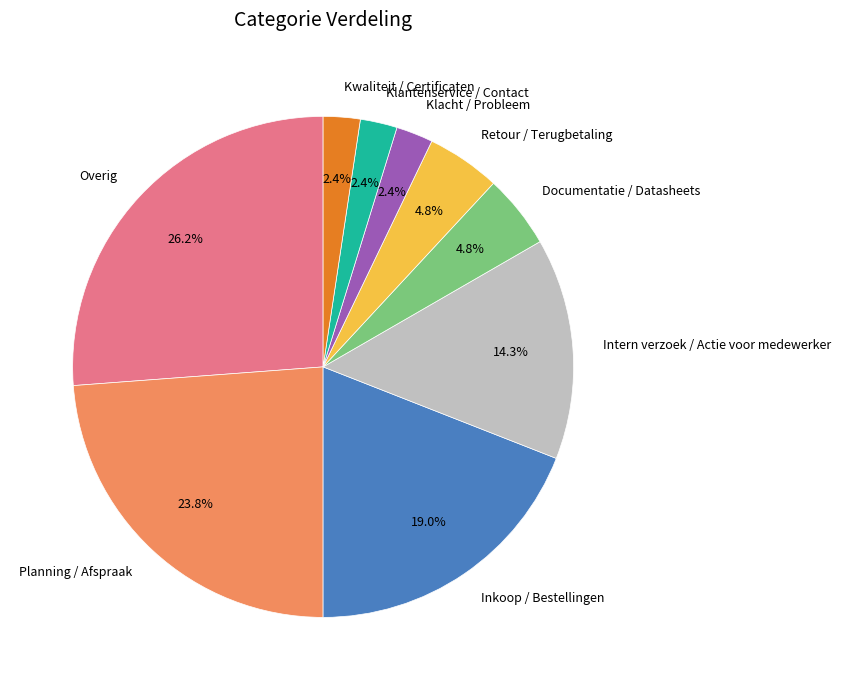

Does any single category account for the majority?

No